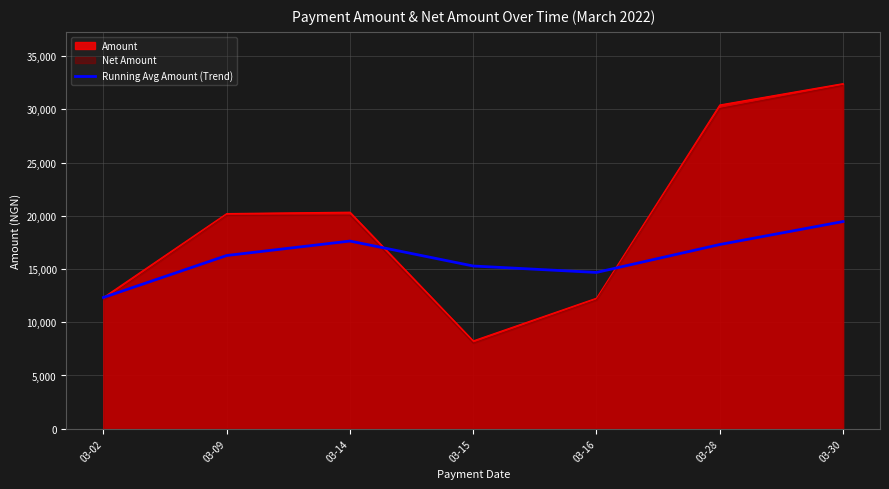

Reading left to right, what are all the values shown in this chart?

03-02=12326.3	03-09=16267.2	03-14=17624.3	03-15=15281.1	03-16=14677.1	03-28=17299.1	03-30=19458.0